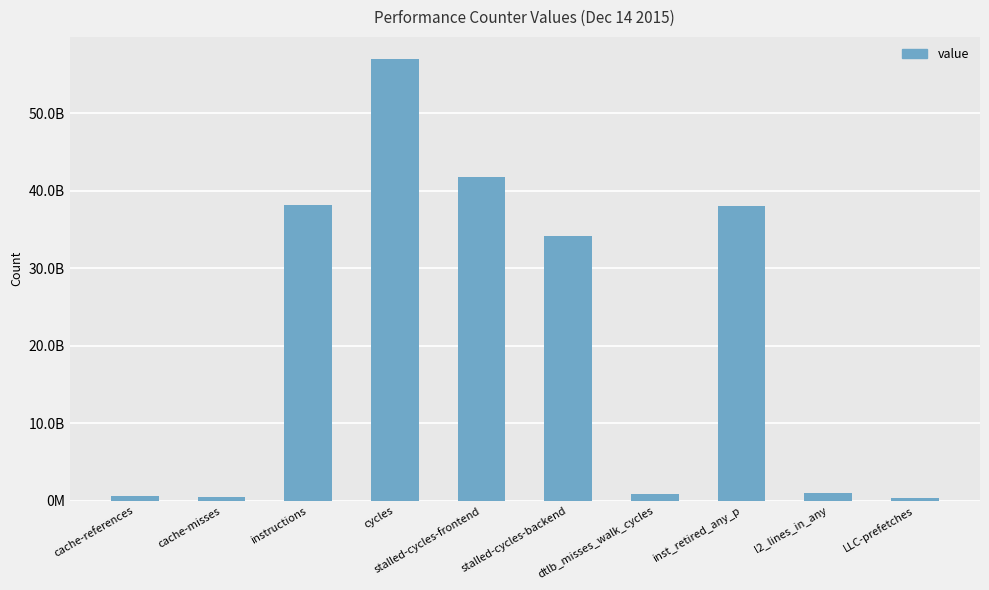

Are the bars horizontal?

No